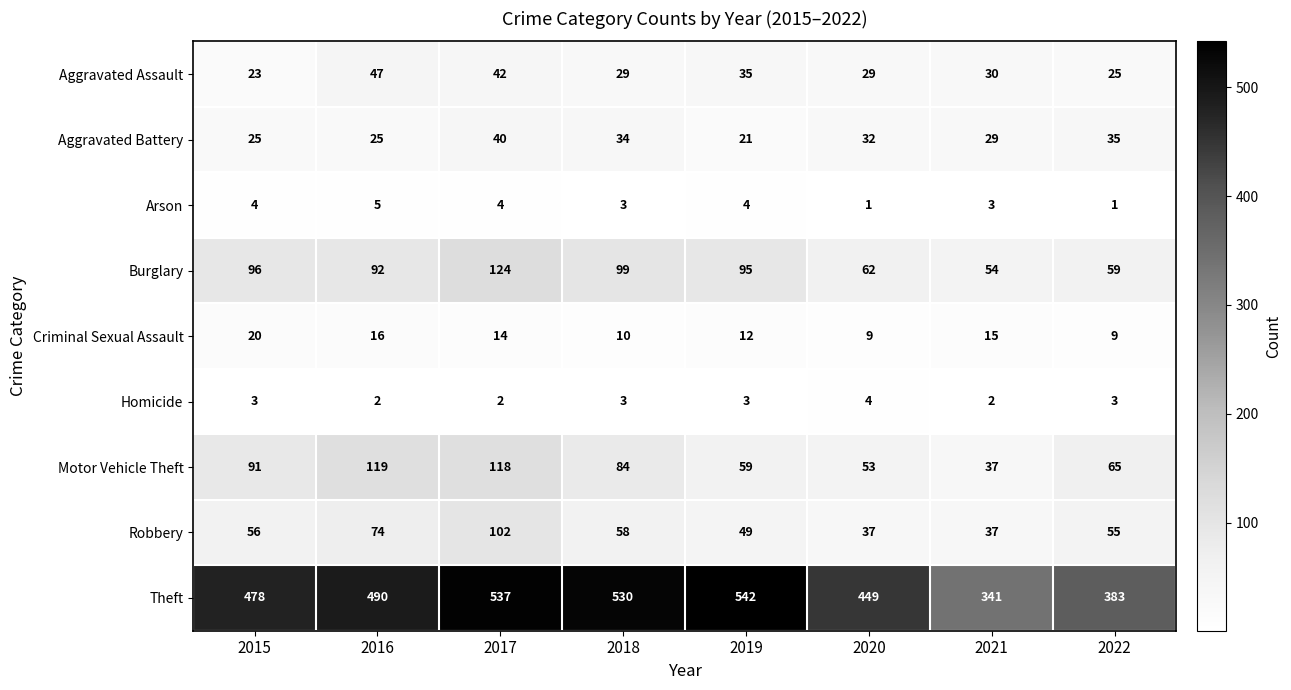

Is it true that Motor Vehicle Theft equals 91 at 2015?

True